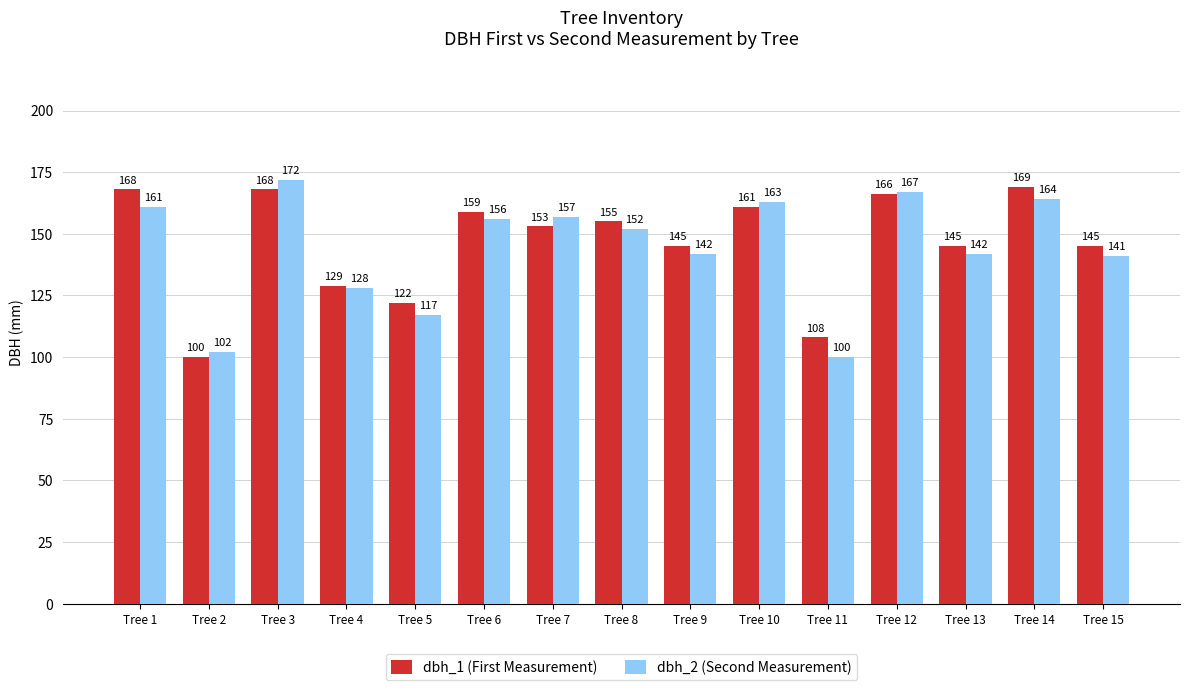

What is the sum of all dbh_1 (First Measurement) values?

2193